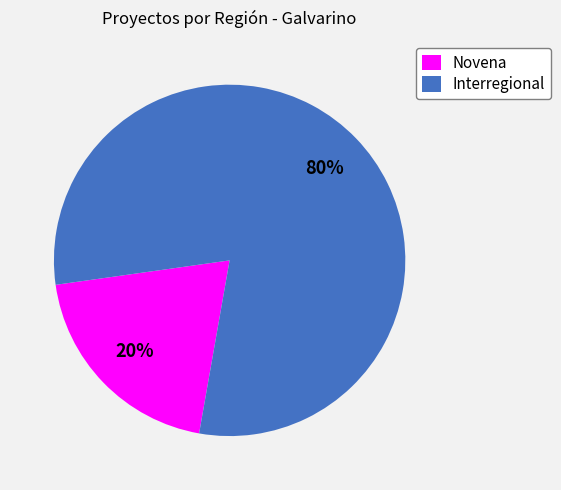

Rank the categories by value from lowest to highest.

Novena, Interregional